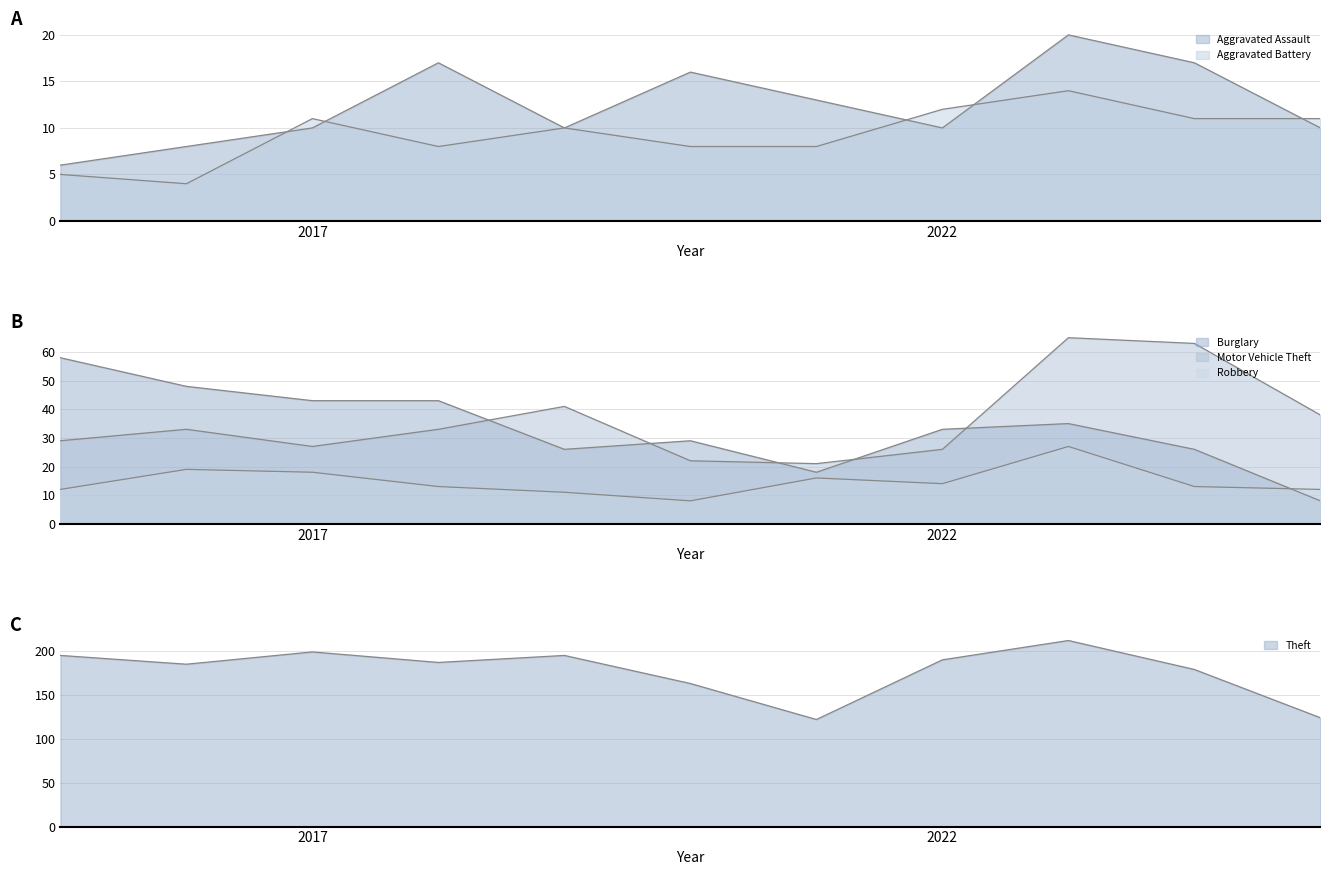

How many values in the Burglary series are below 33?

5